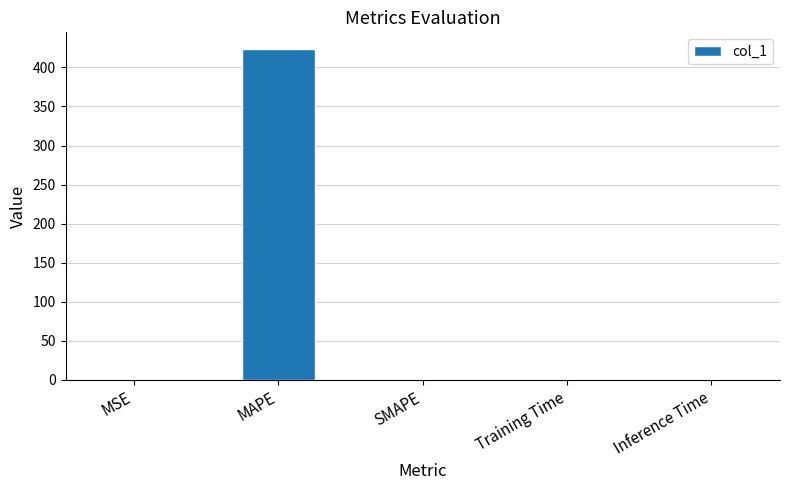

The chart shows a value of 0.0 at Inference Time. True or false?

True